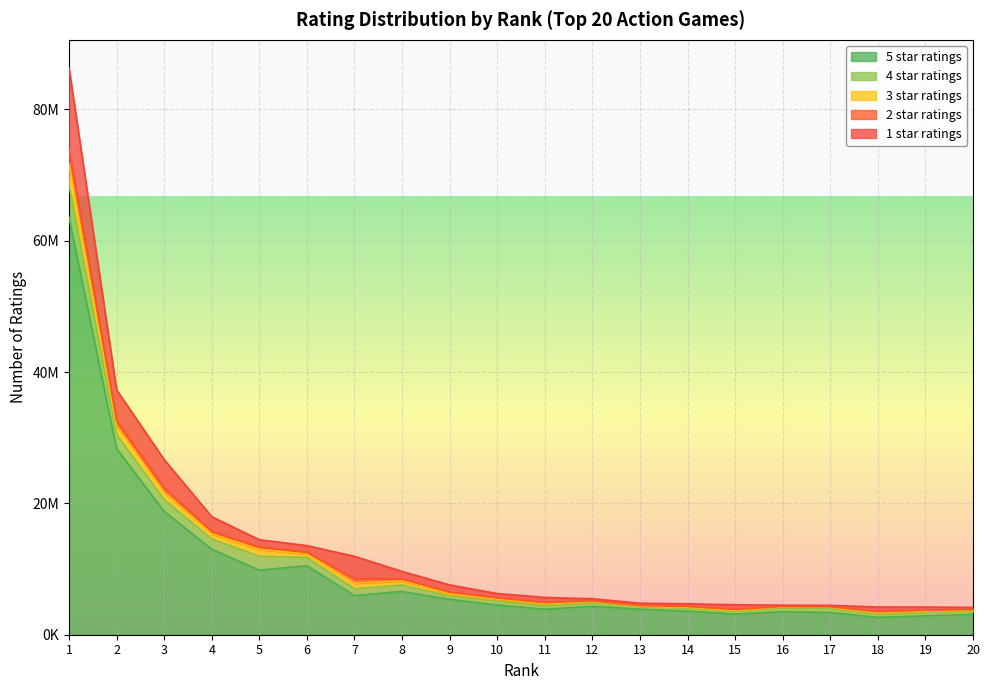

Where is the first local maximum for 1 star ratings?

7